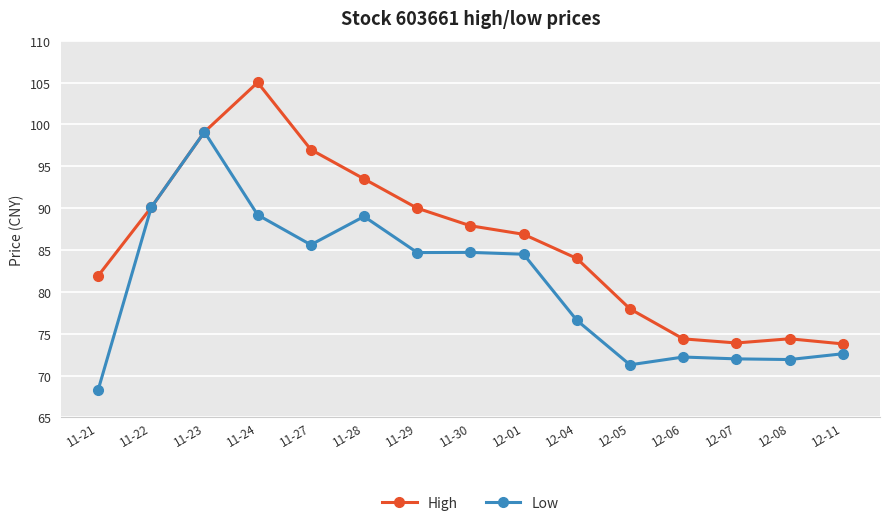

At which category does High reach its first local peak?

11-24